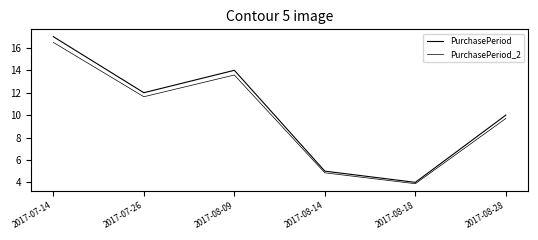

Does the chart display data point markers on the line(s)?

No